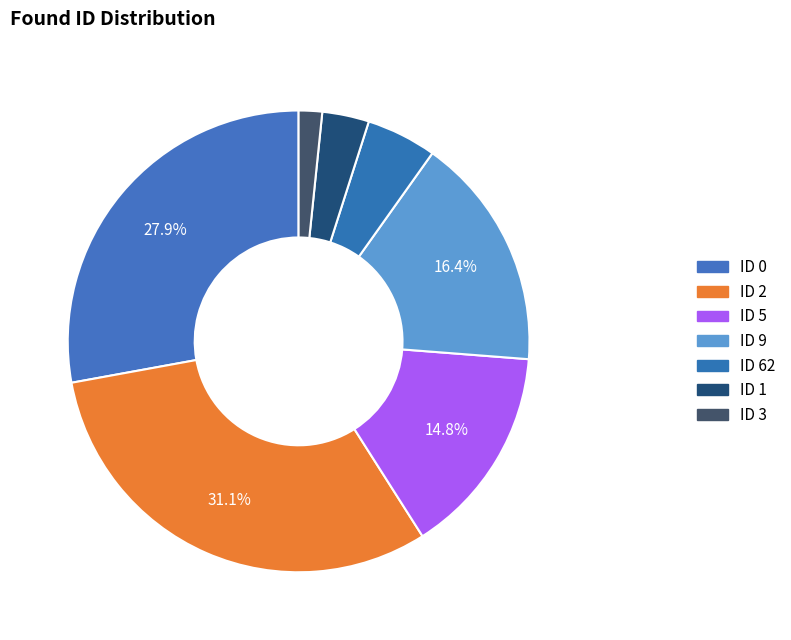

Count the number of slices in the pie.

7